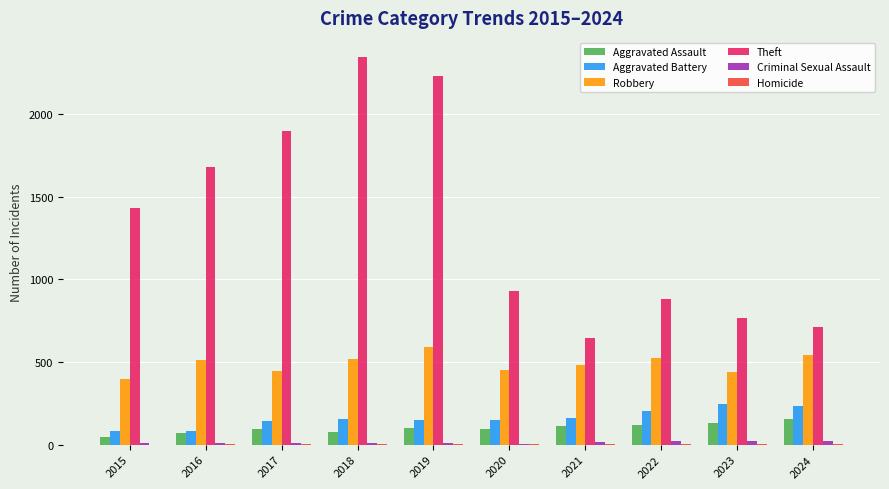

Which series has the largest total across all categories?

Theft